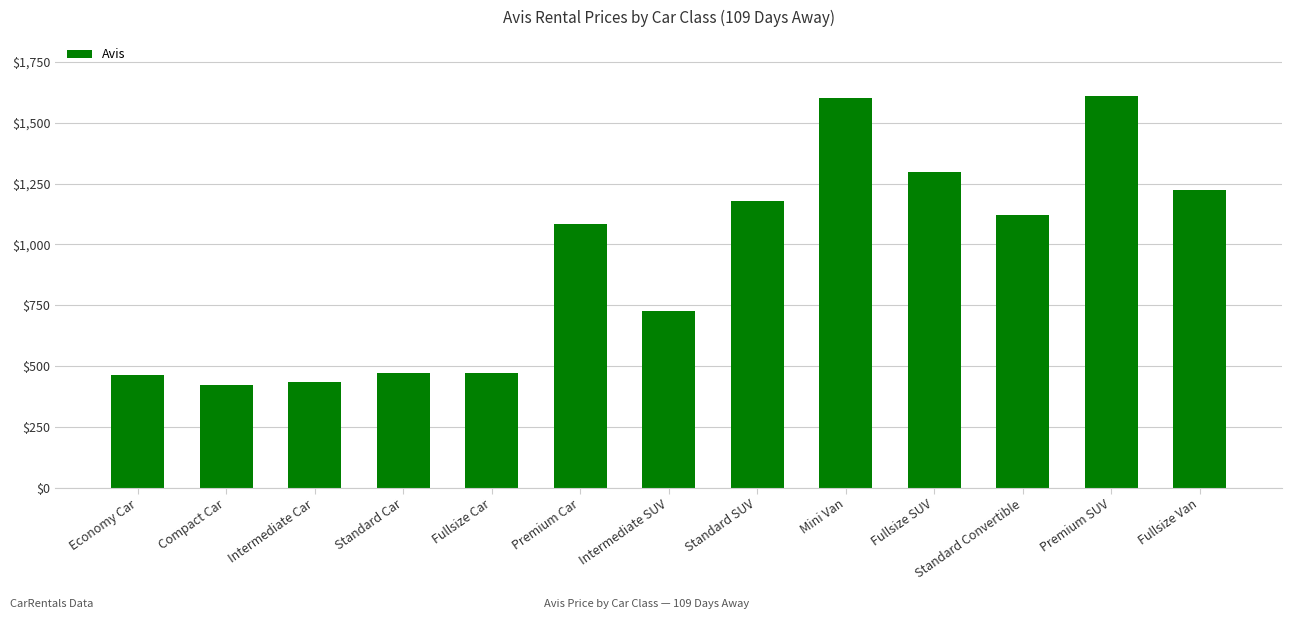

What is the label of the 8th bar from the right?

Premium Car